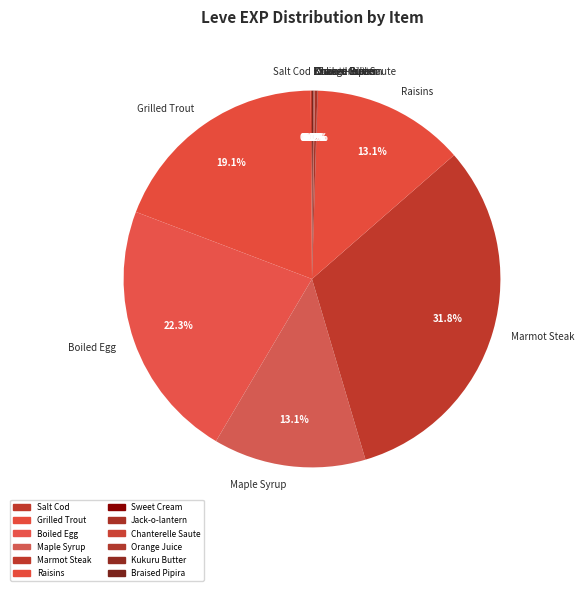

Which category has the biggest portion of the pie?

Marmot Steak